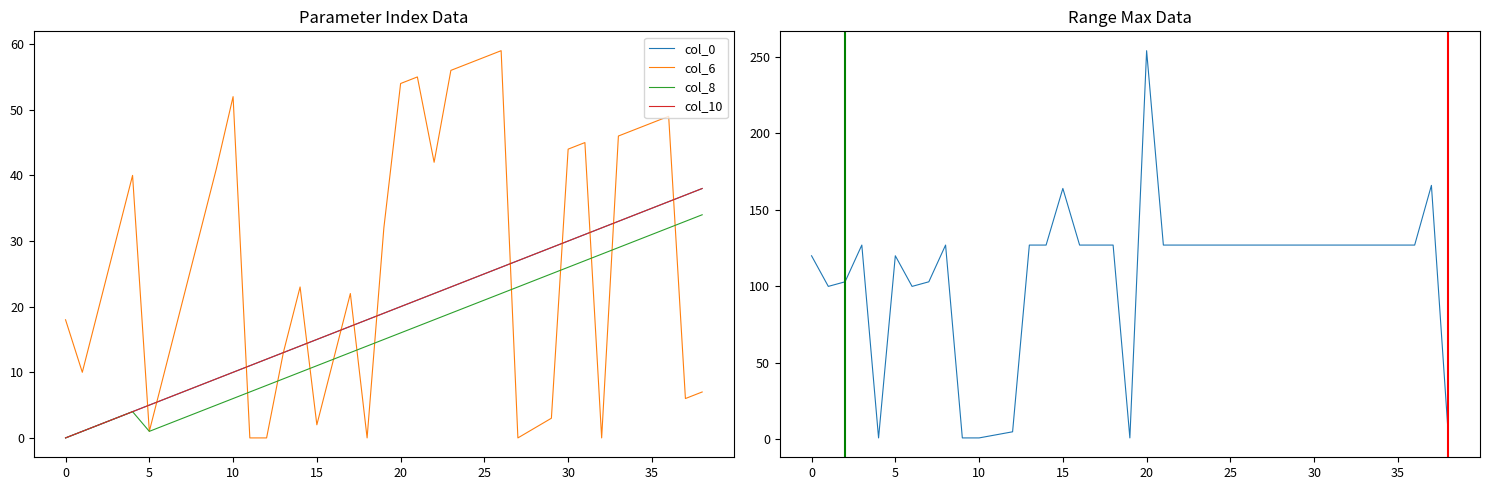

What is the value of the col_6 point at the 17th from the left?

12